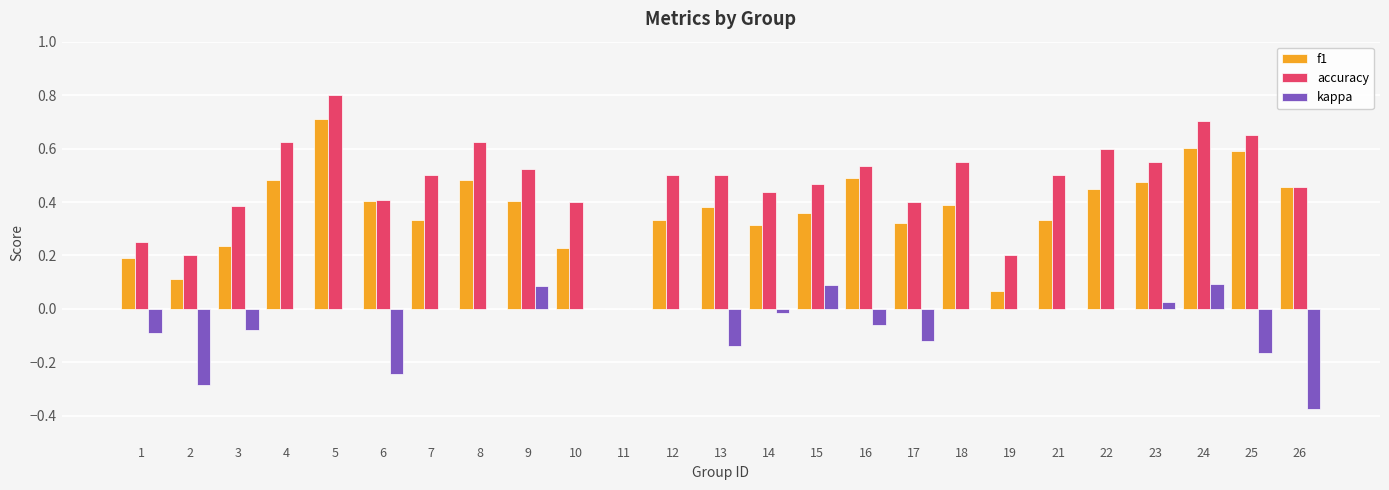

Are the bars grouped side by side (vs. stacked)?

Yes